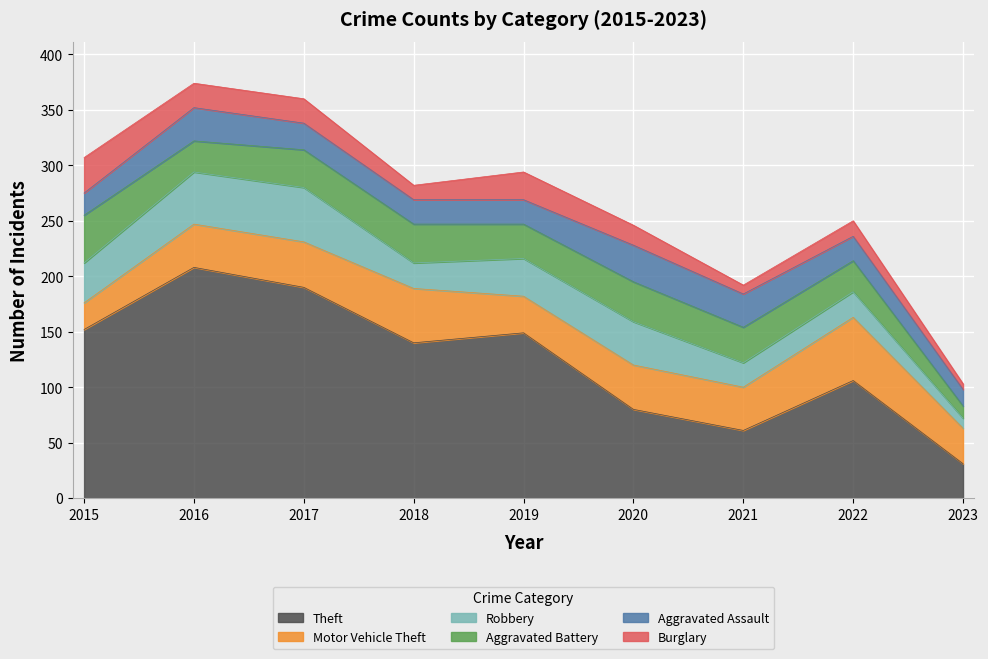

Between which two adjacent categories do Robbery and Aggravated Battery first intersect?

2015 and 2016